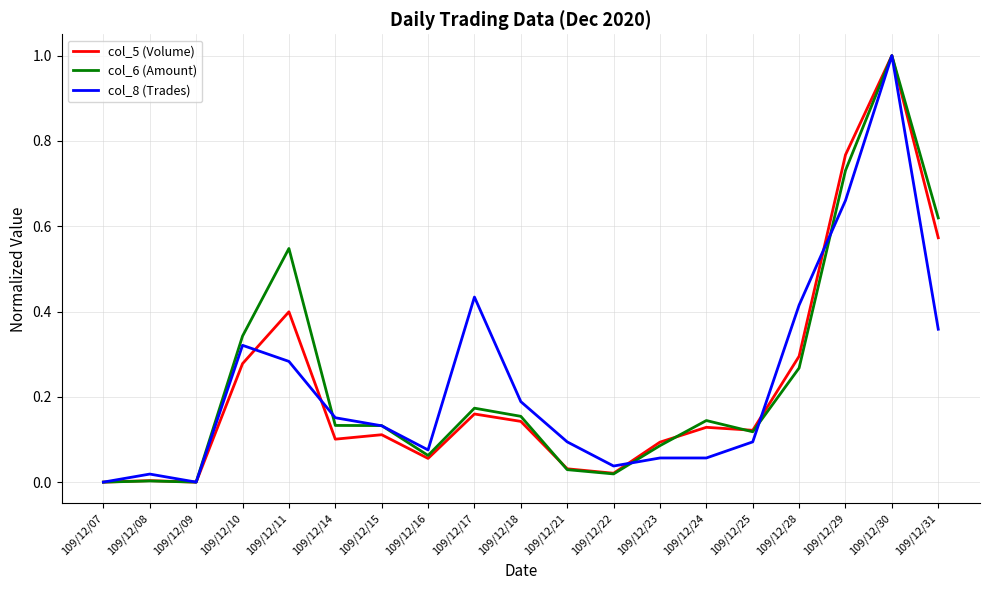

Which series has the largest total across all categories?

col_6 (Amount)